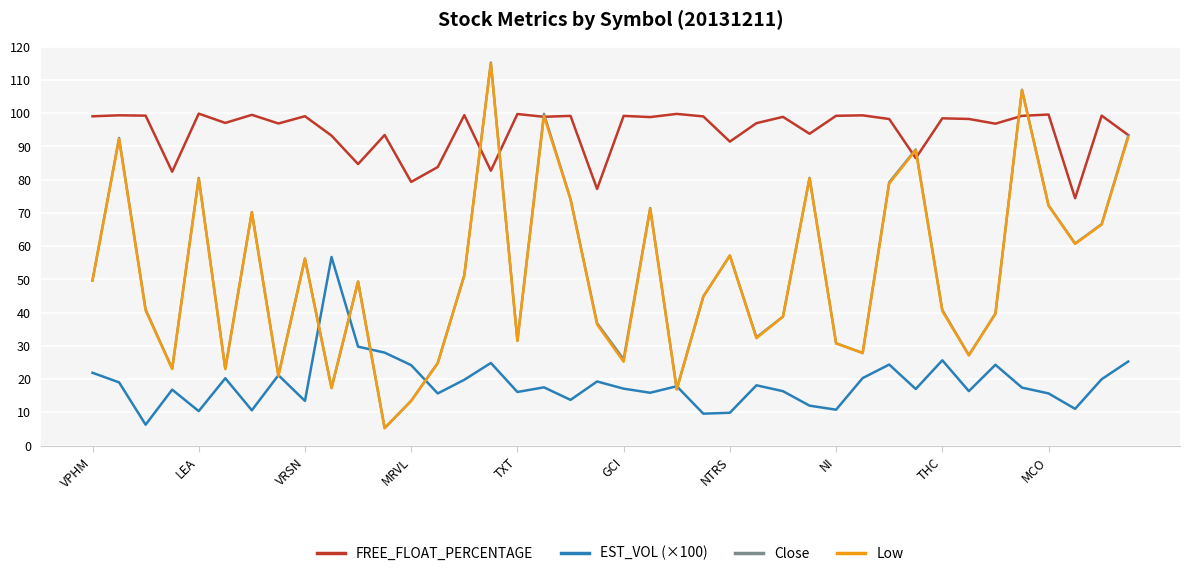

What is the highest value of the EST_VOL (×100) series?

56.7